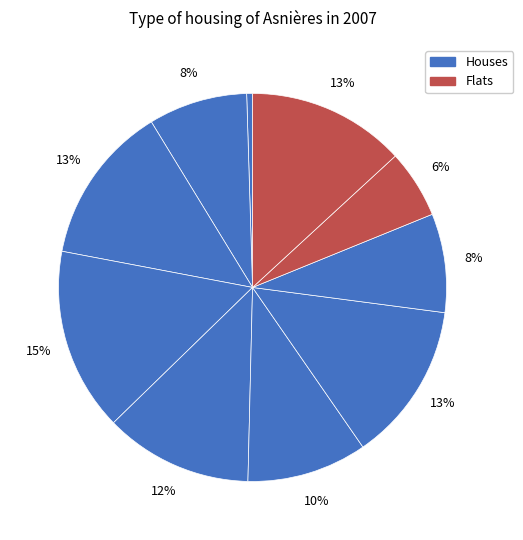

Count the number of slices in the pie.

10